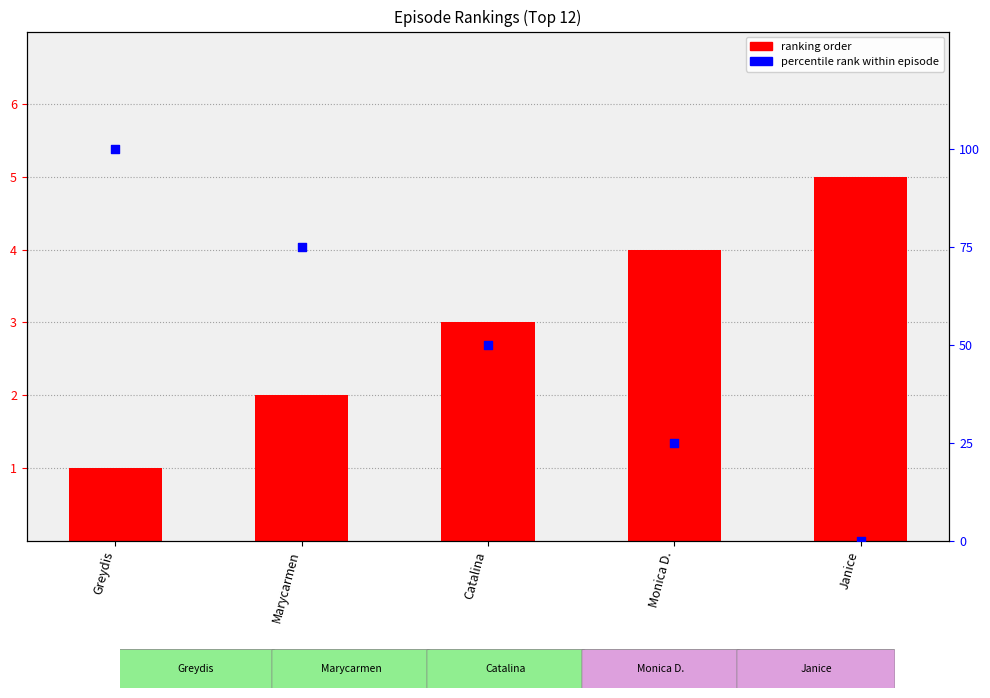

Which series has the largest total across all categories?

percentile rank